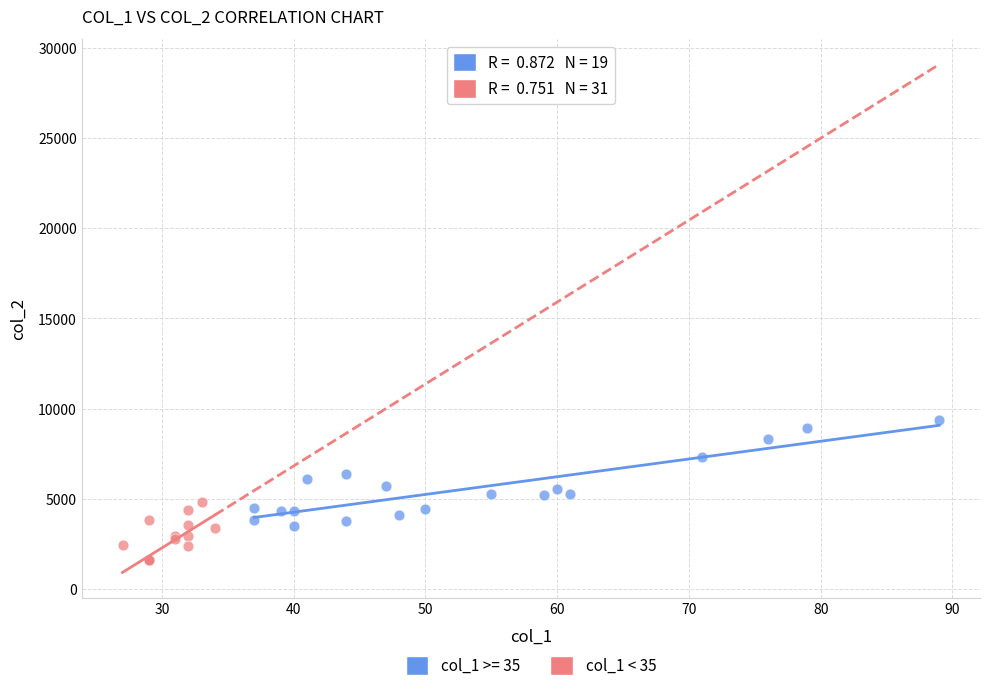

Which series reaches the minimum Y coordinate?

col_1 < 35